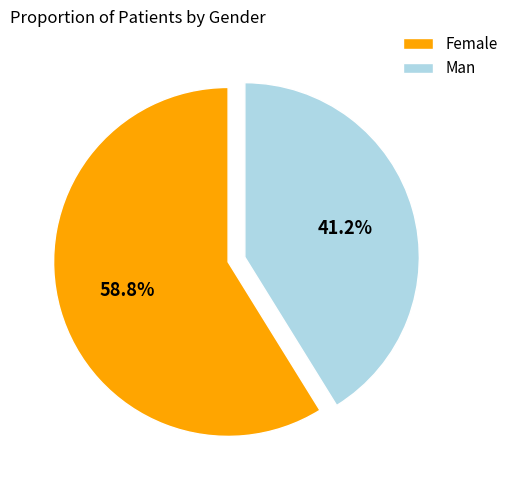

Count the number of slices in the pie.

2